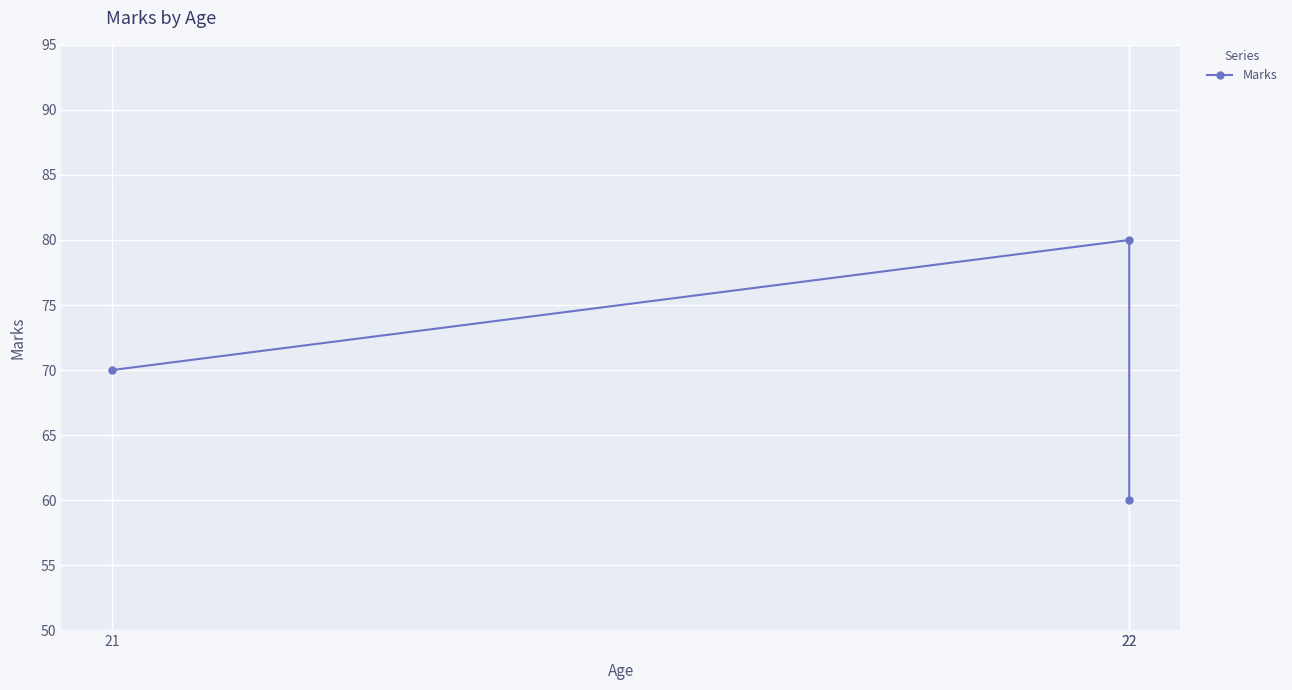

At which label is the value closest to 70?

21